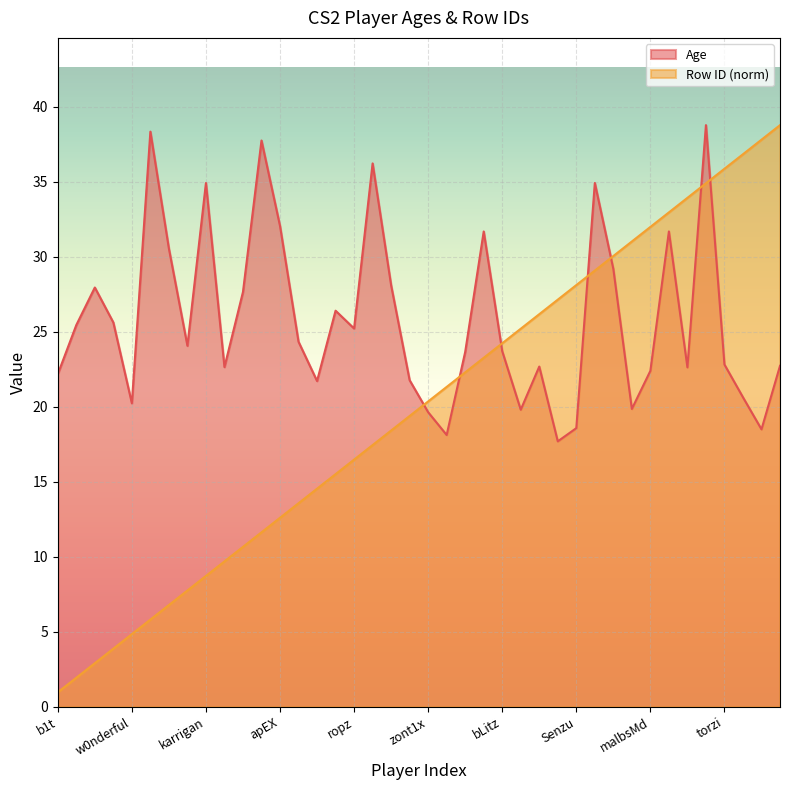

What is the label of the 21st point from the right?

magixx